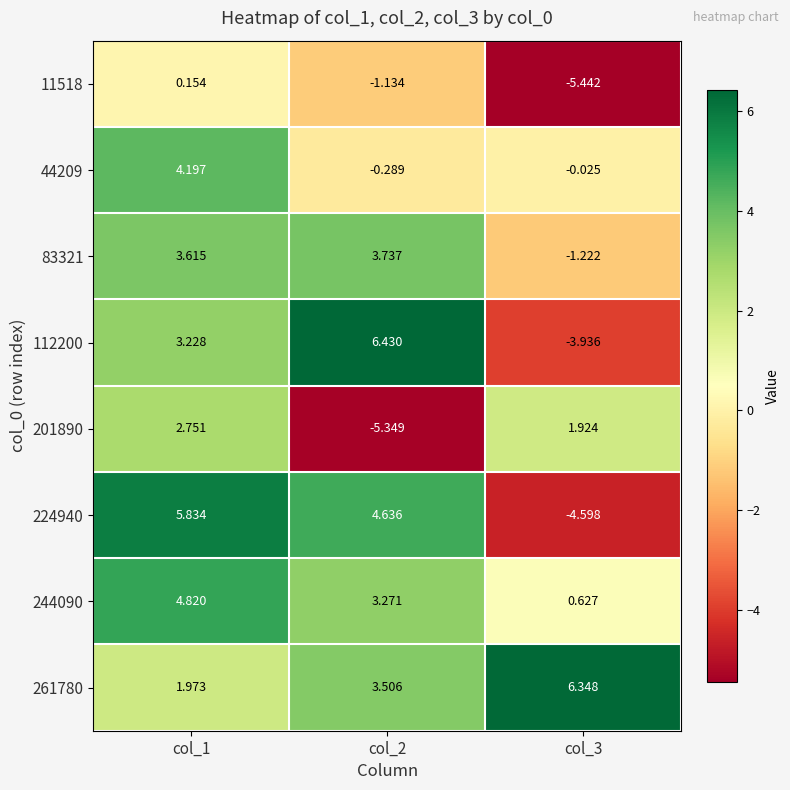

Which label corresponds to the largest value in the chart?

col_2